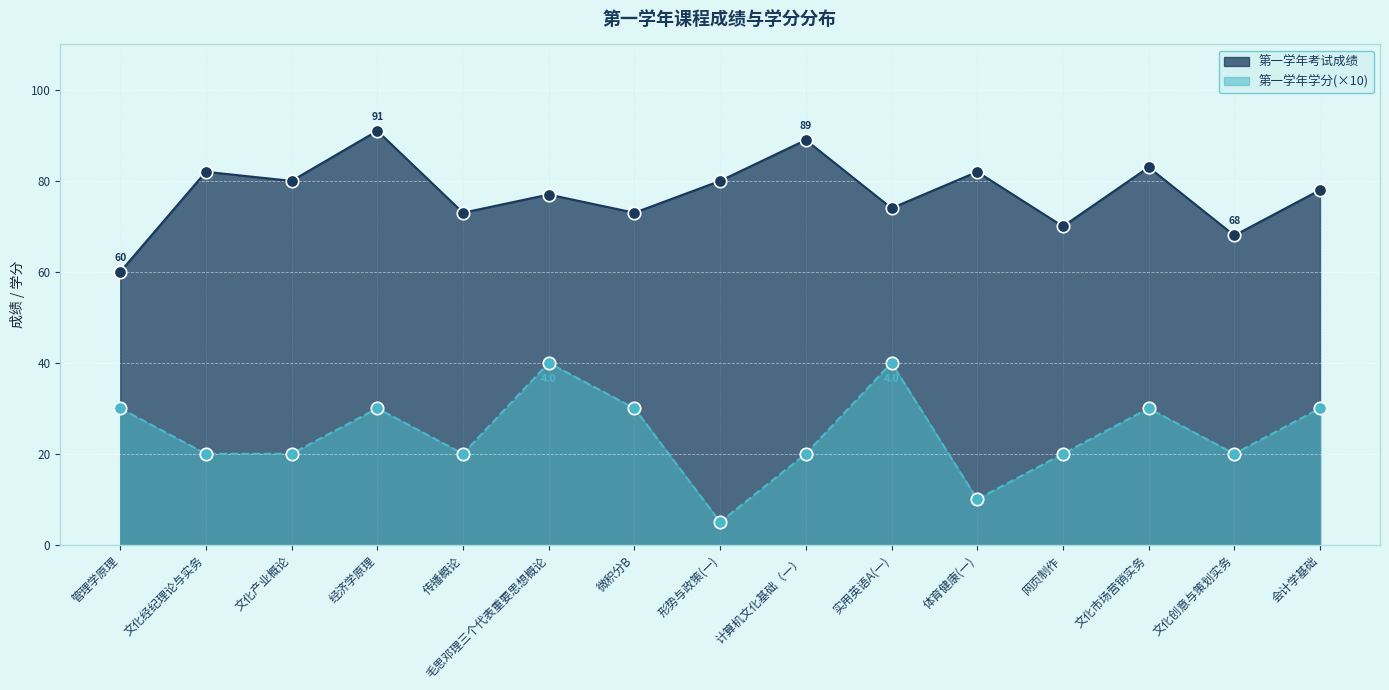

What are all the series names shown in the legend?

第一学年考试成绩, 第一学年学分(×10)